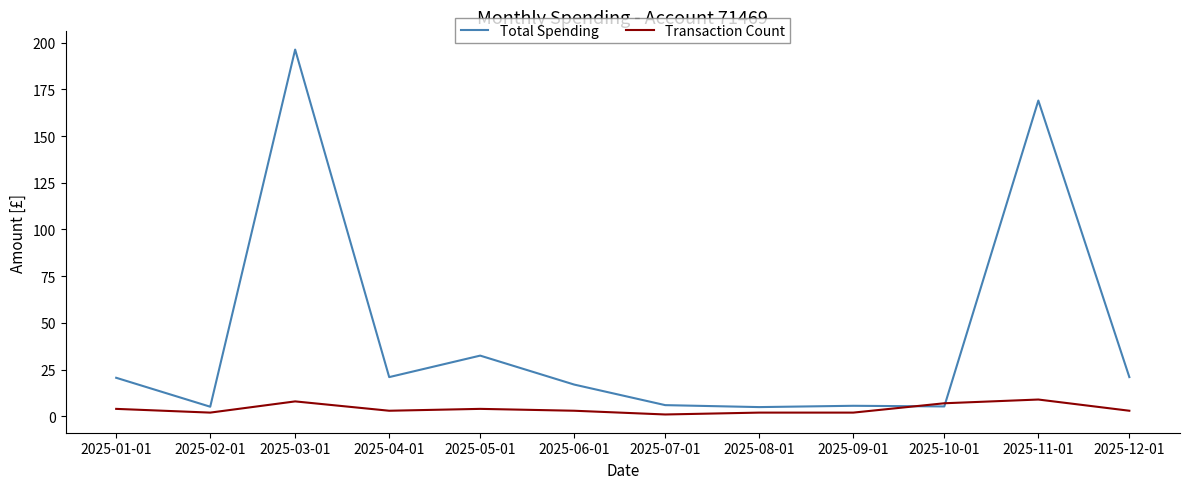

What is the difference between the Total Spending values at 2025-07-01 and 2025-01-01?

14.6